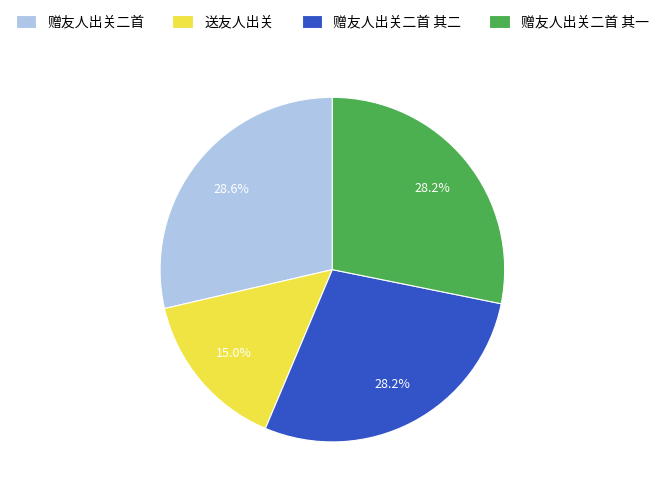

Is there any slice that represents more than half of the pie?

No